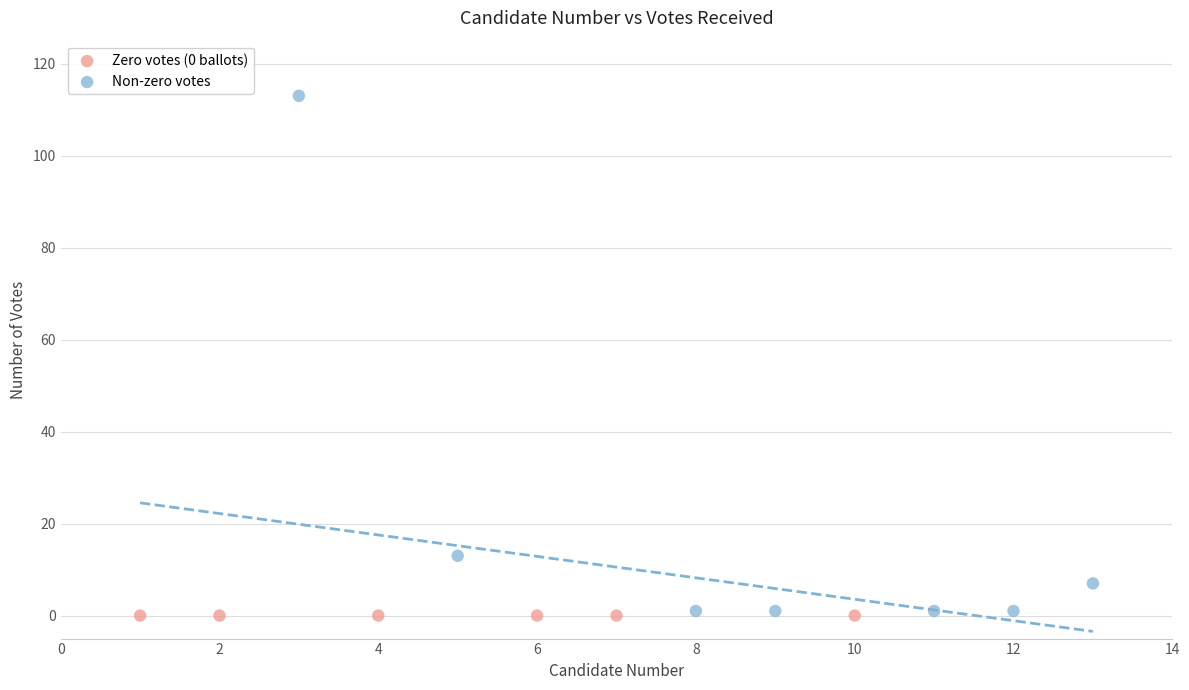

Which series contains the highest Y value?

Non-zero votes